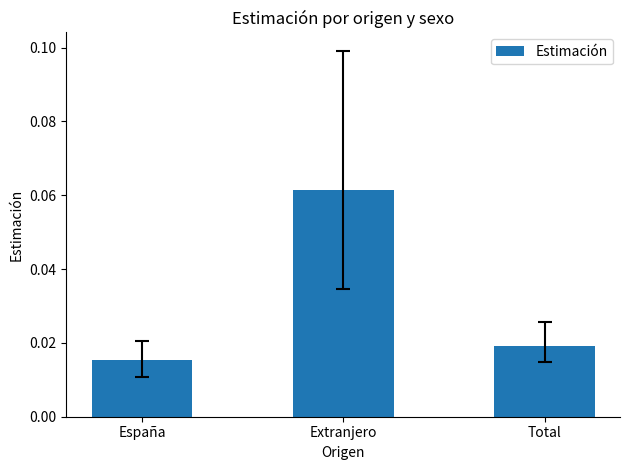

Which label corresponds to the largest value in the chart?

Extranjero